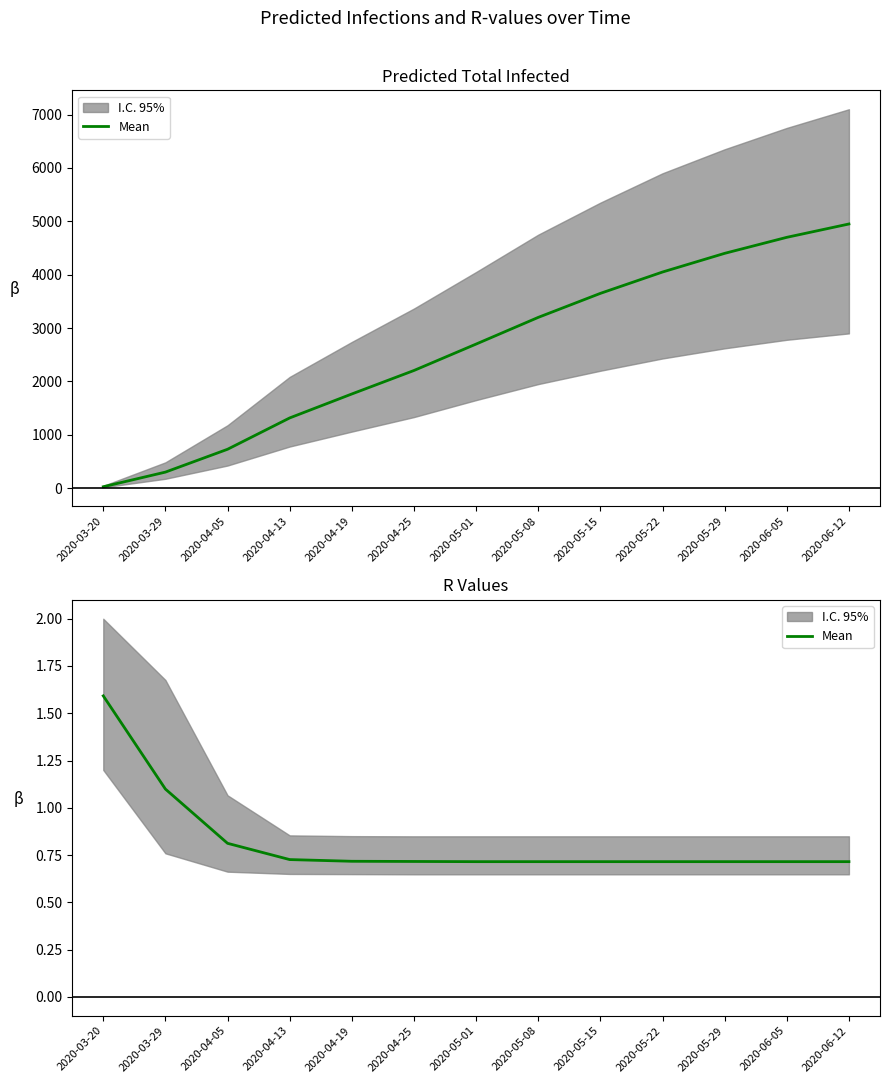

Rank the categories by value from highest to lowest.

2020-03-20, 2020-03-29, 2020-04-05, 2020-04-13, 2020-04-19, 2020-04-25, 2020-05-01, 2020-05-08, 2020-05-15, 2020-05-22, 2020-05-29, 2020-06-05, 2020-06-12